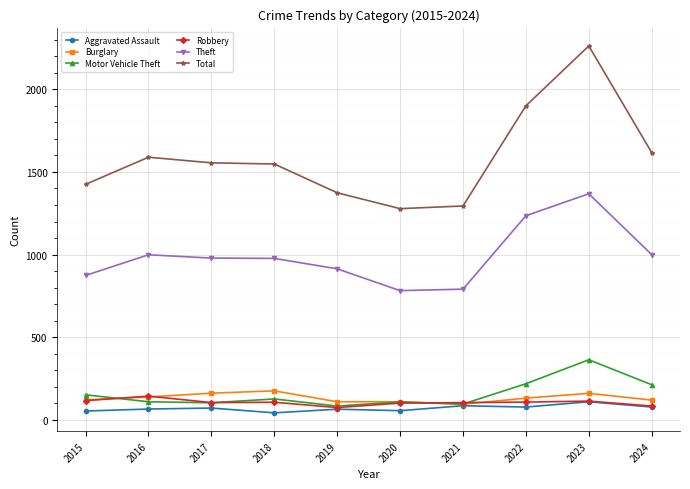

True or false: Motor Vehicle Theft has more than 1 points higher than both neighbors.

True